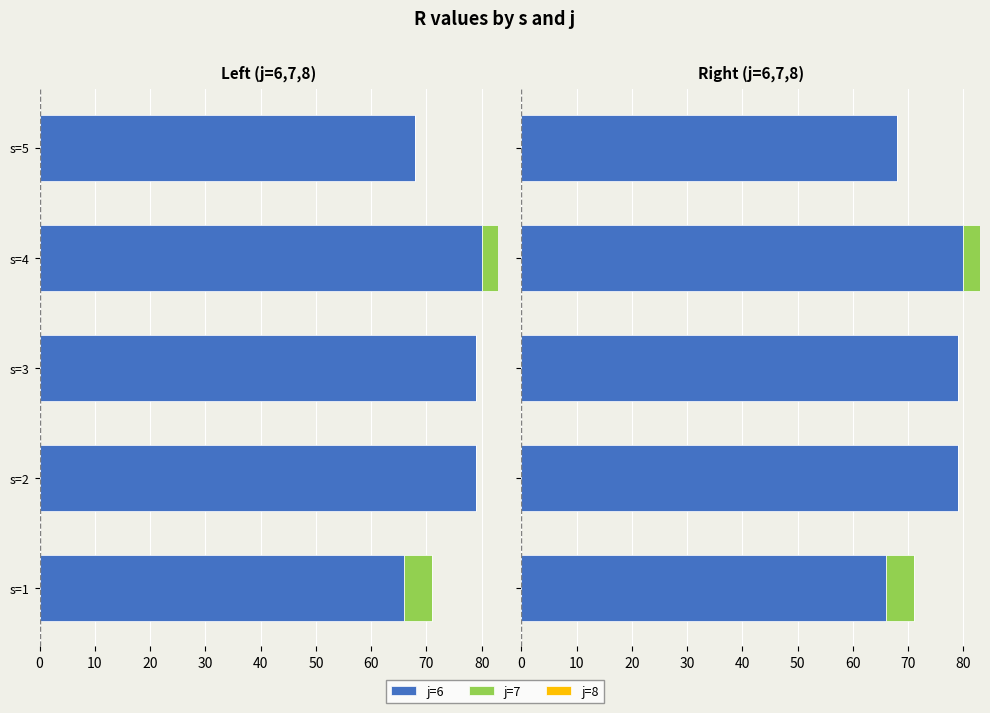

How many distinct data groups are displayed?

3